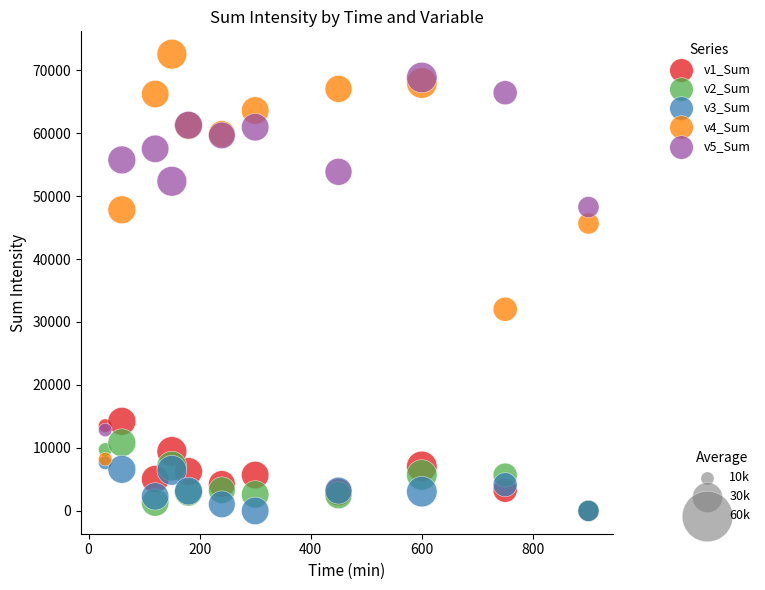

Across all series, what Y value is closest to 36267?

32025.5